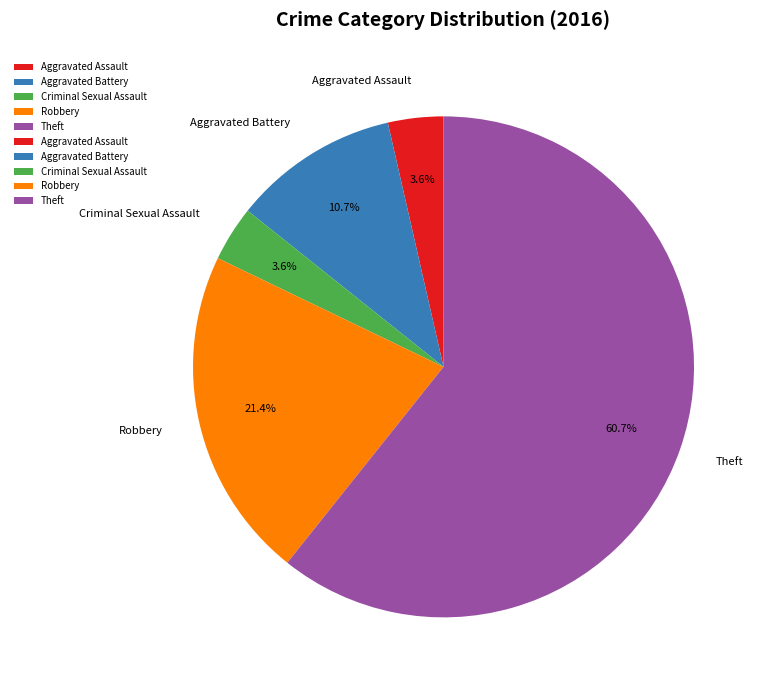

Between Aggravated Assault and Aggravated Battery, which is larger?

Aggravated Battery